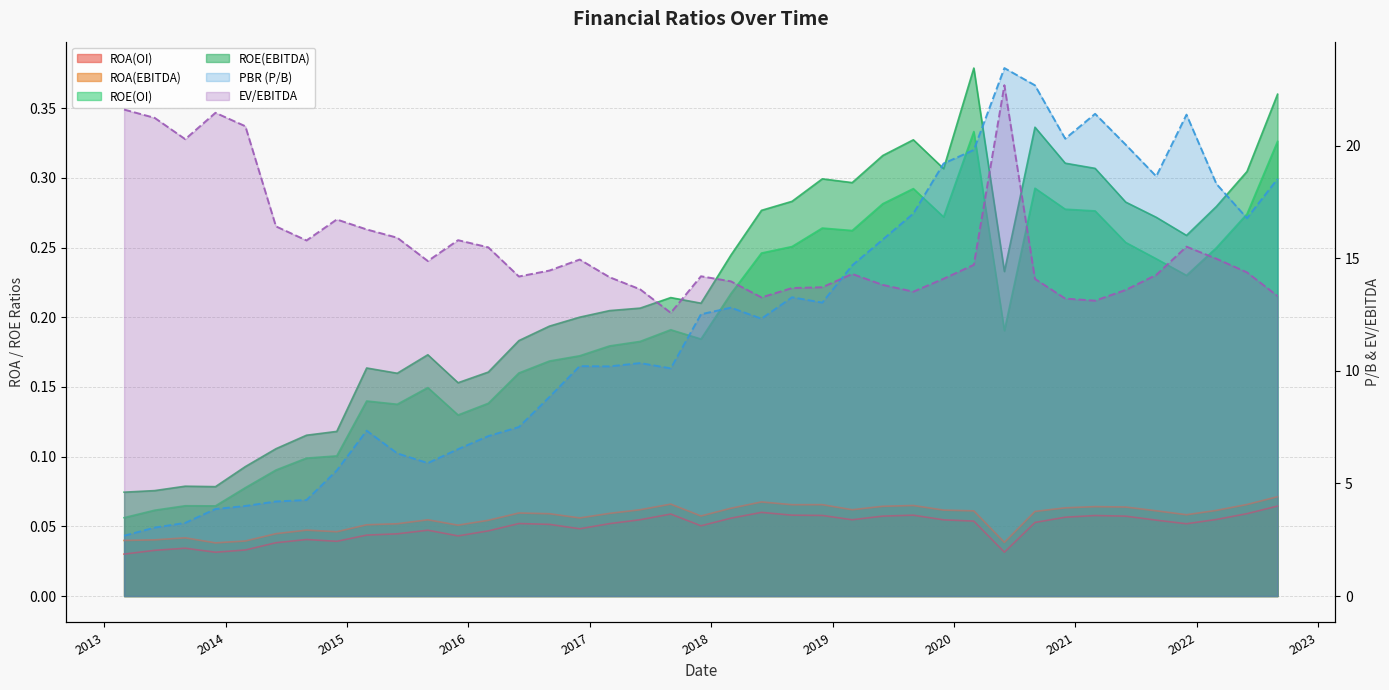

Which has a higher value, 2021-12-01 or 2020-06-01?

2021-12-01